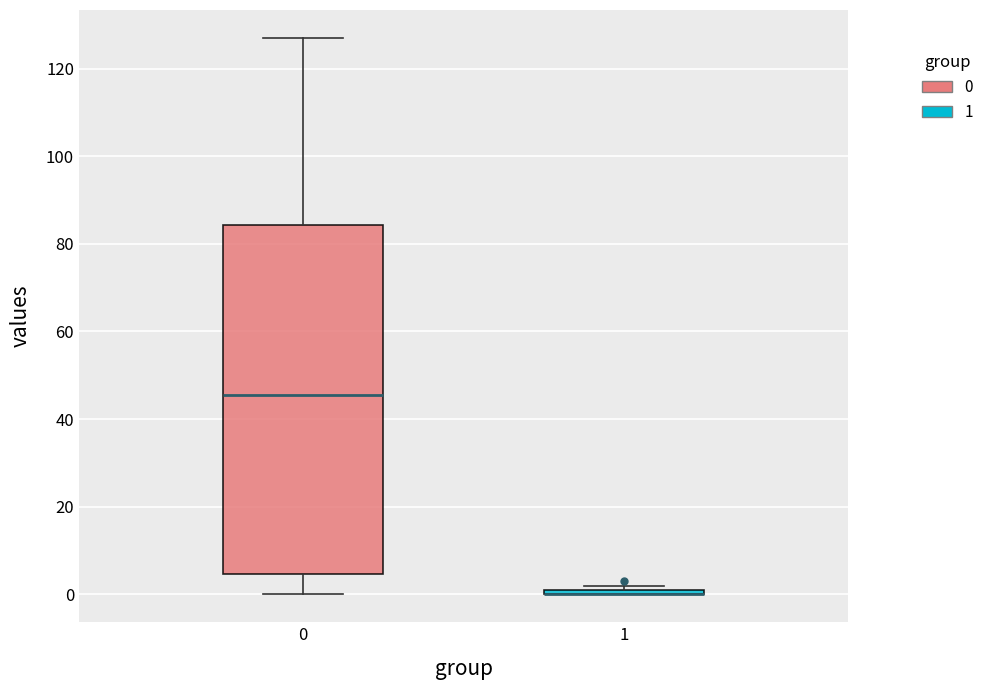

Which box is the tallest, from its lower edge to its upper edge?

0